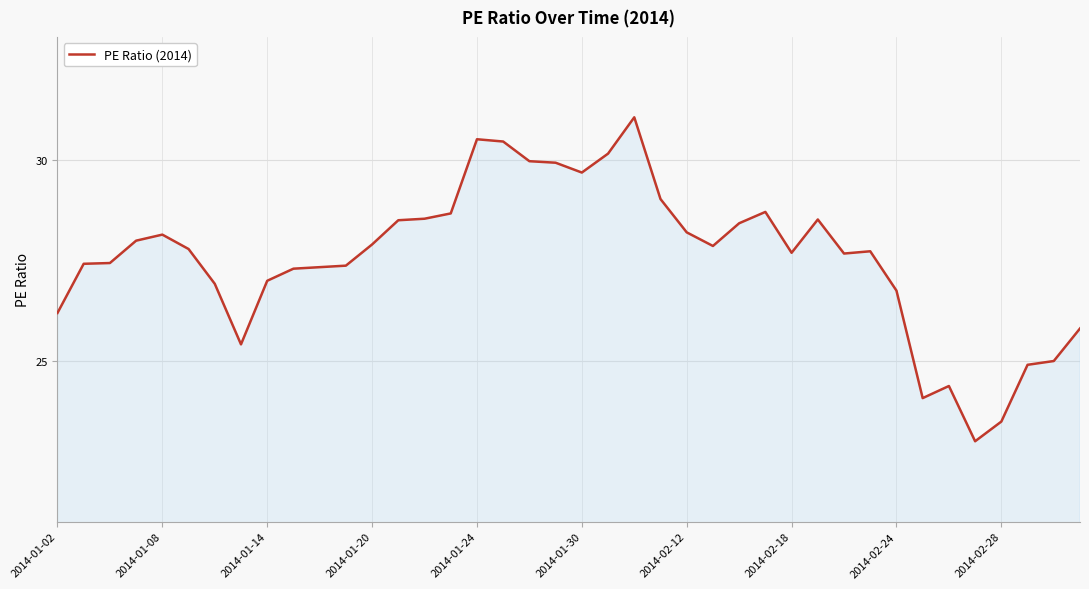

What is the greatest value displayed?

31.1